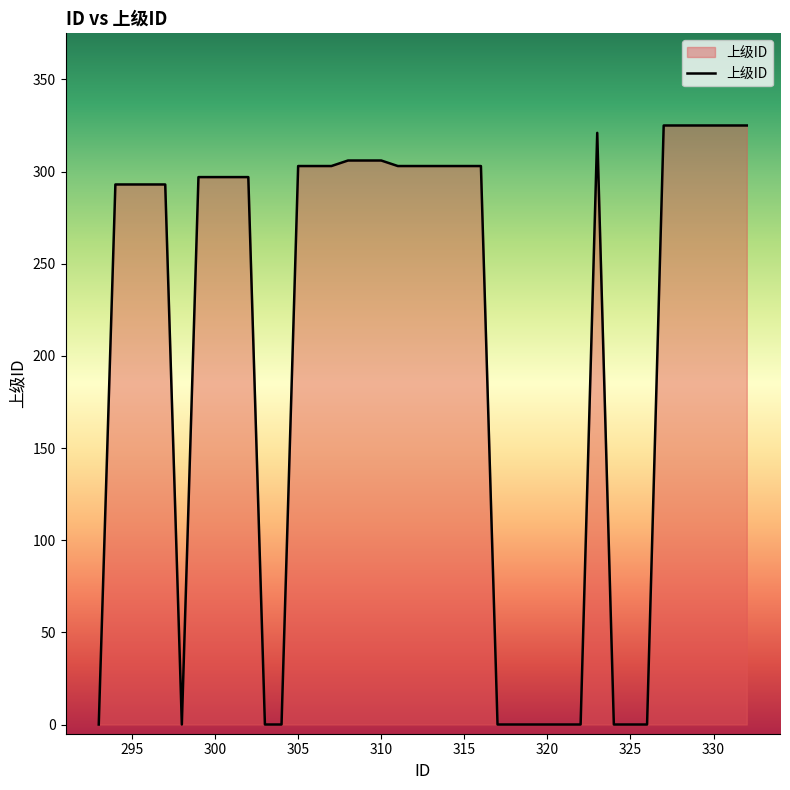

What is the difference between the maximum and minimum values?

325